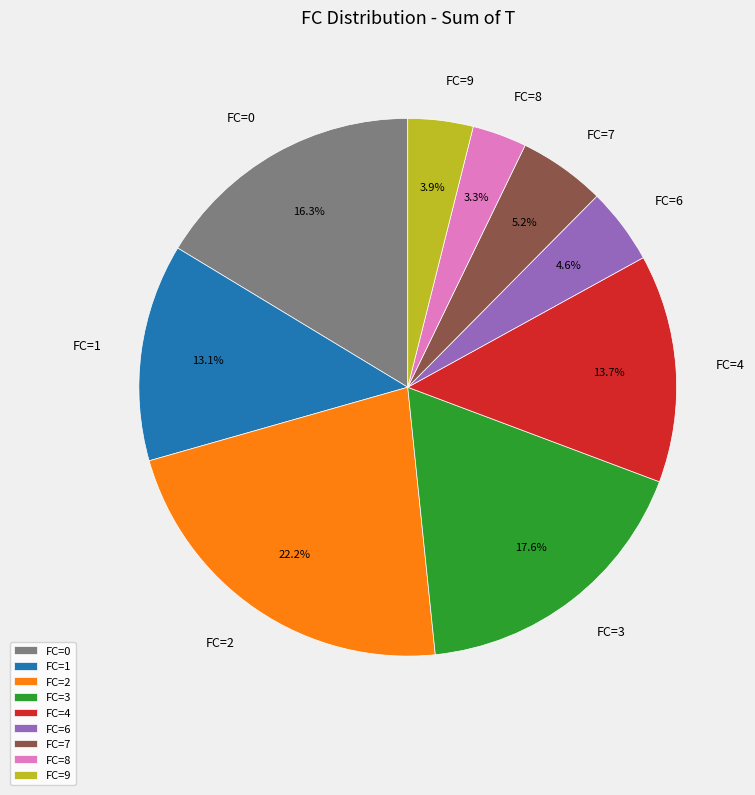

Which category has the smallest portion of the pie?

FC=8